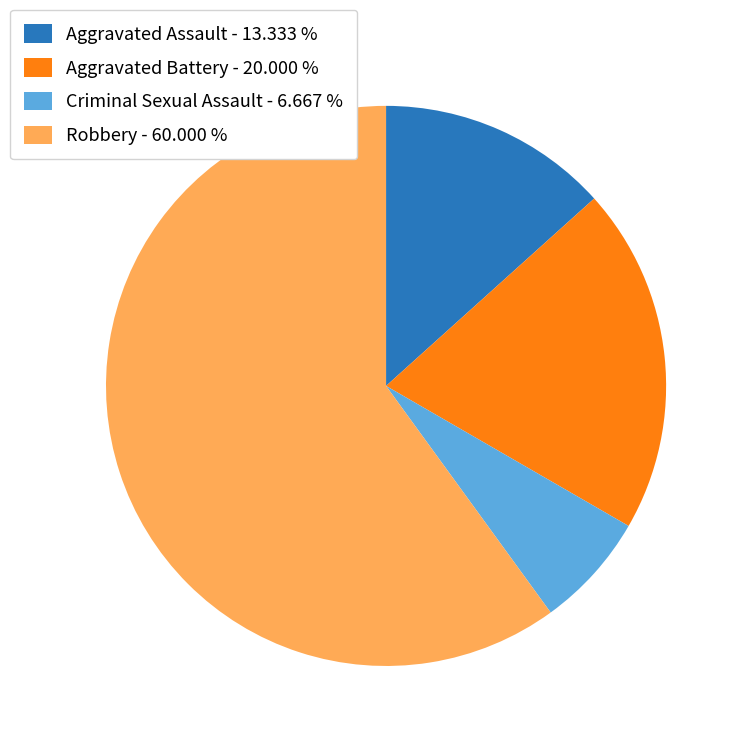

Which slice is the smallest?

Criminal Sexual Assault